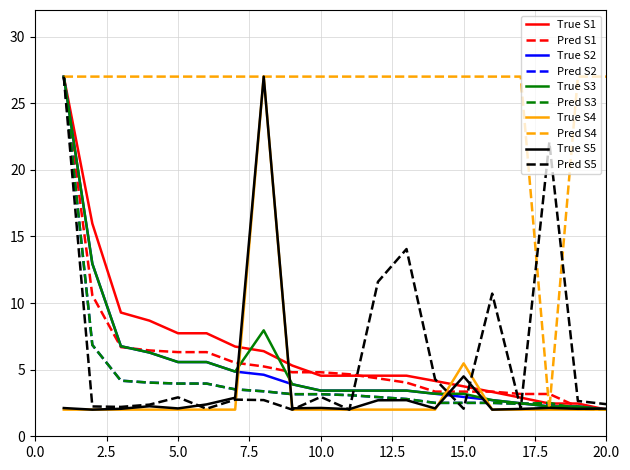

Which series has the largest total across all categories?

Pred S4